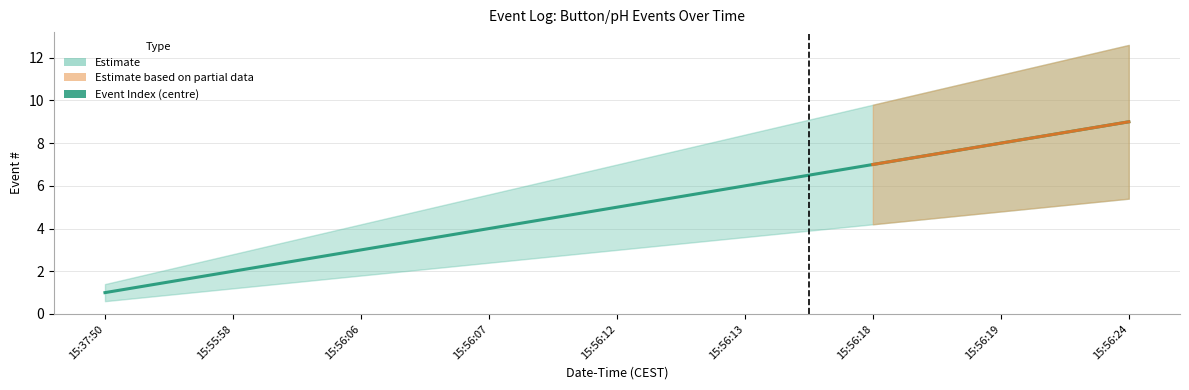

Rank the categories by Lower Band value from lowest to highest.

2025-09-16 15:37:50, 2025-09-16 15:55:58, 2025-09-16 15:56:06, 2025-09-16 15:56:07, 2025-09-16 15:56:12, 2025-09-16 15:56:13, 2025-09-16 15:56:18, 2025-09-16 15:56:19, 2025-09-16 15:56:24